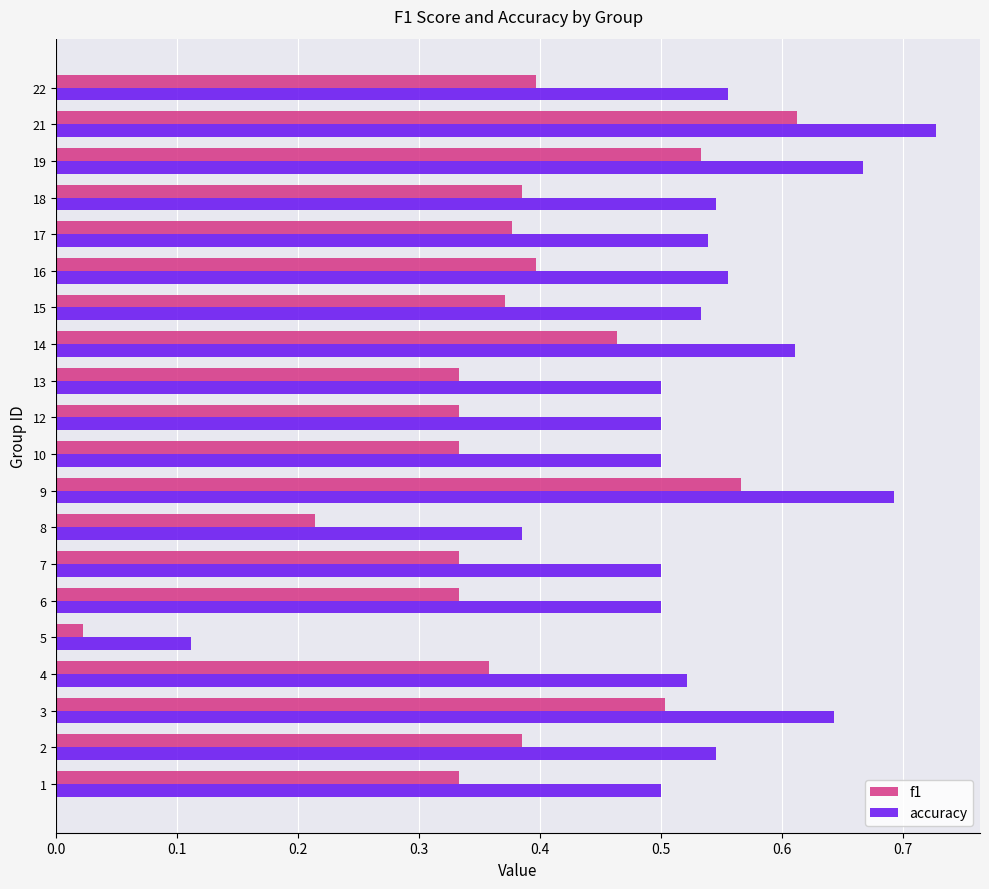

At which label is accuracy closest to 0?

5